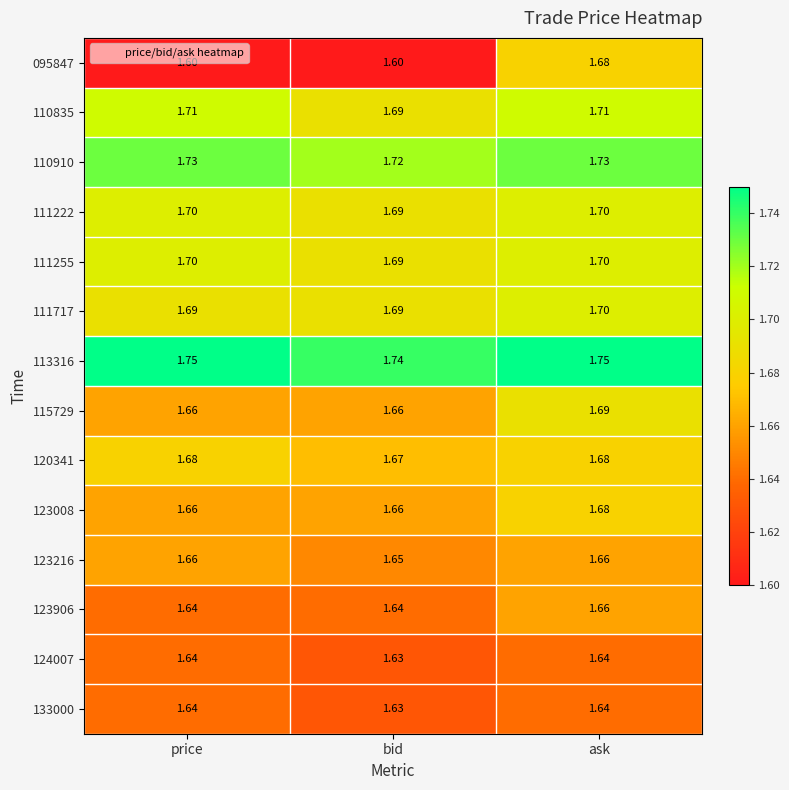

At which category is the sum across all series the highest?

ask